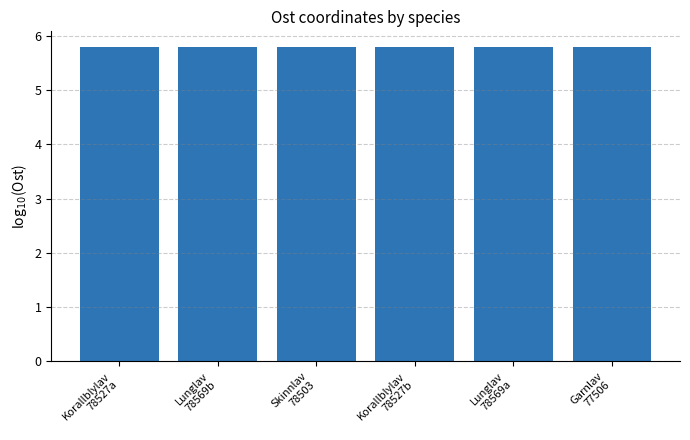

True or false: the data shows 8.2 at Skinnlav
78503.

False